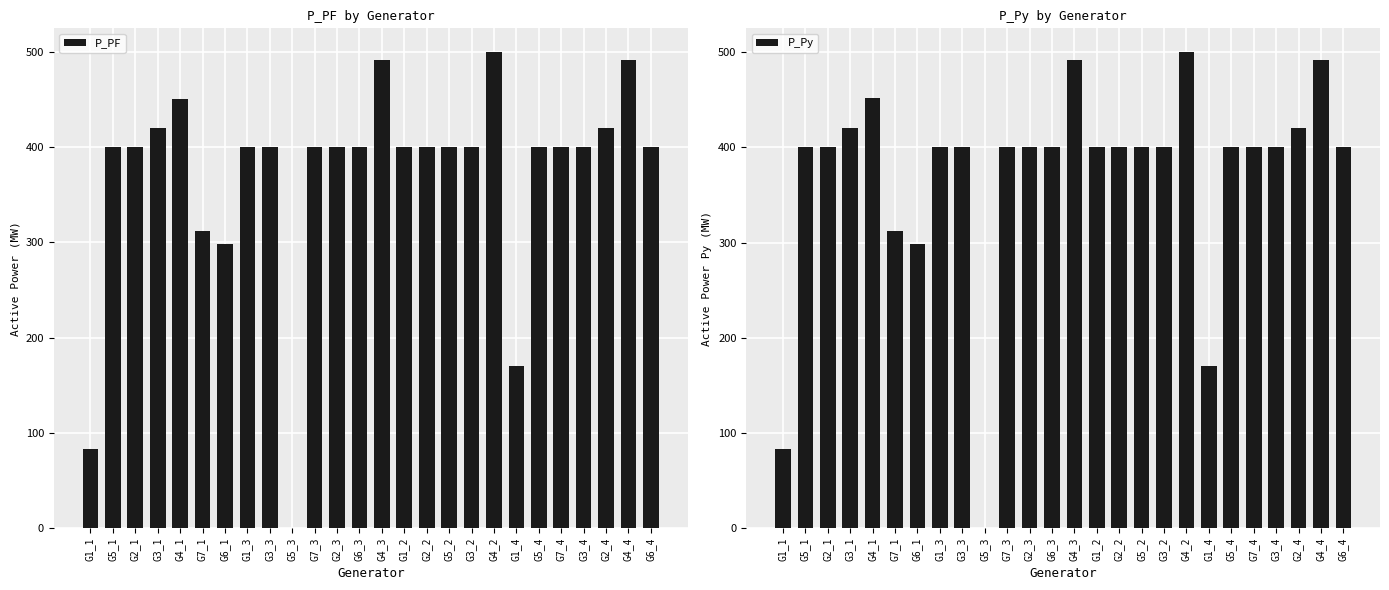

What is the total value across all series at G3_4?

800.0